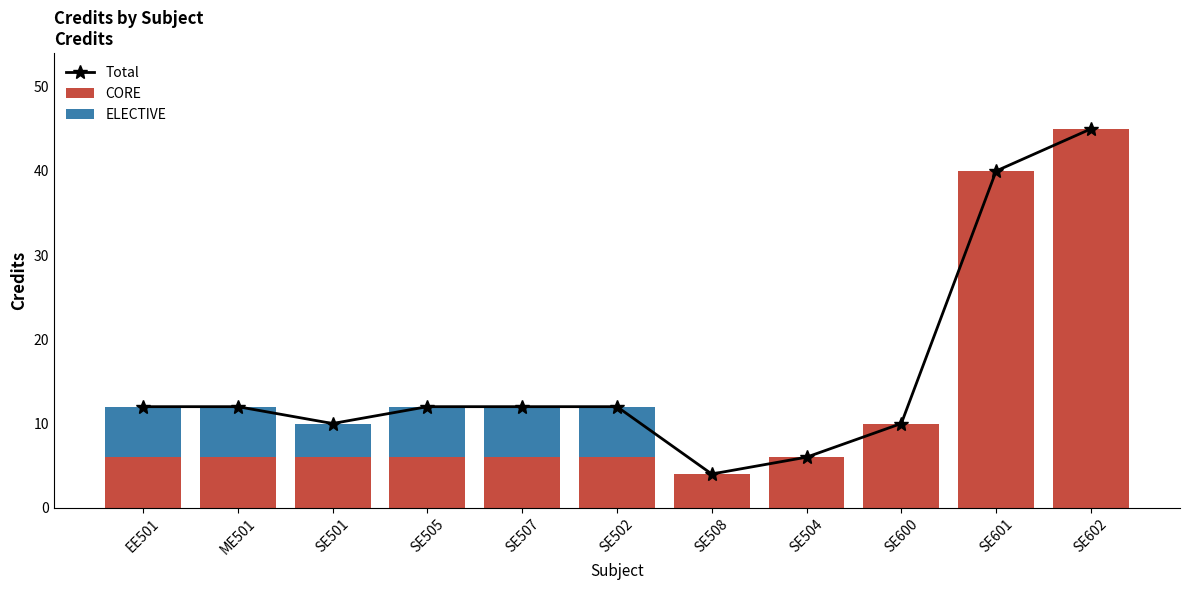

What are all the series names shown in the legend?

Total, CORE, ELECTIVE